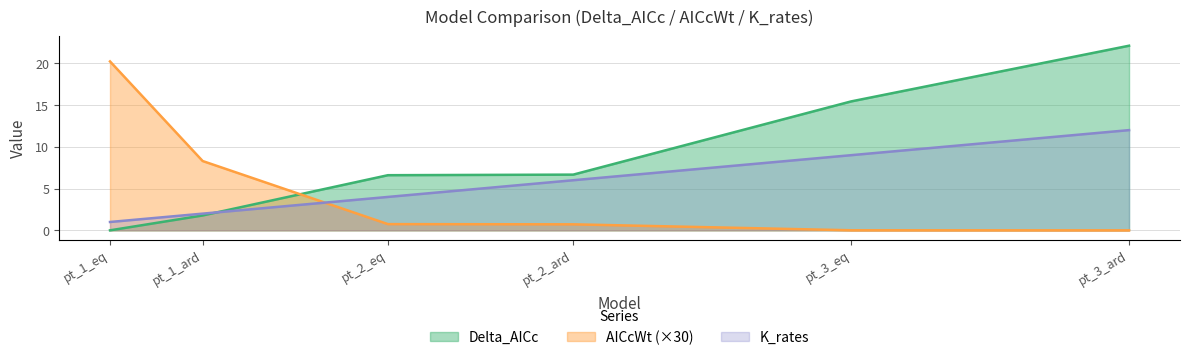

Between which two adjacent categories do AICcWt and K_rates first intersect?

pt_1_ard and pt_2_eq